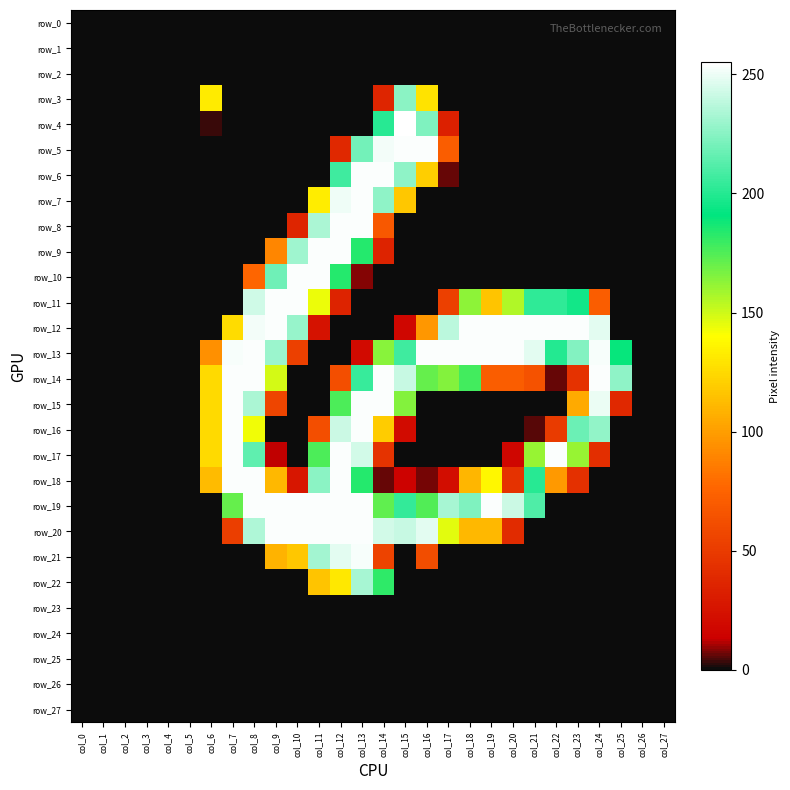

Count the number of data series in this chart.

28